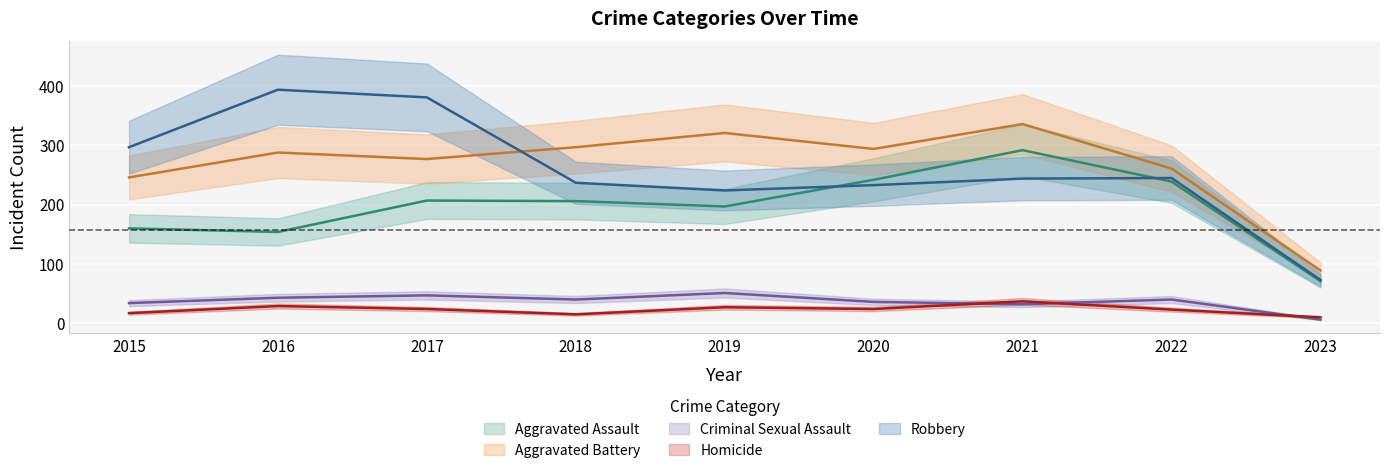

True or false: Aggravated Assault has more than 2 points higher than both neighbors.

False